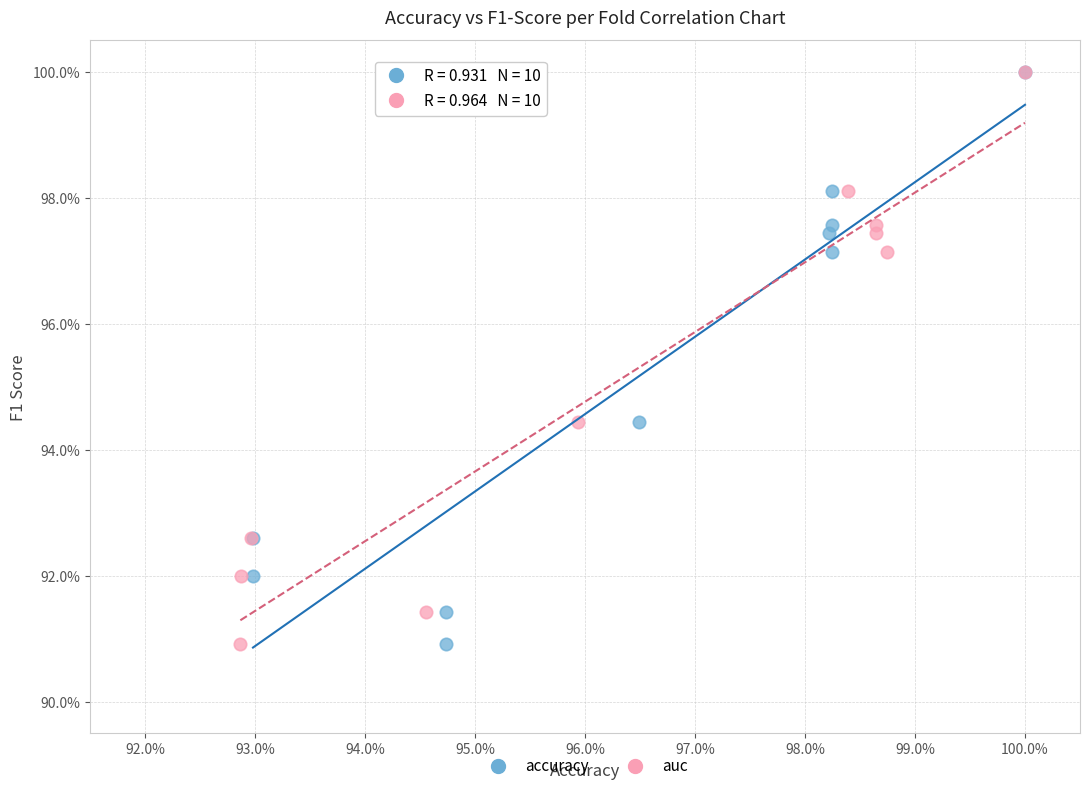

What are all the series names shown in the legend?

accuracy, auc